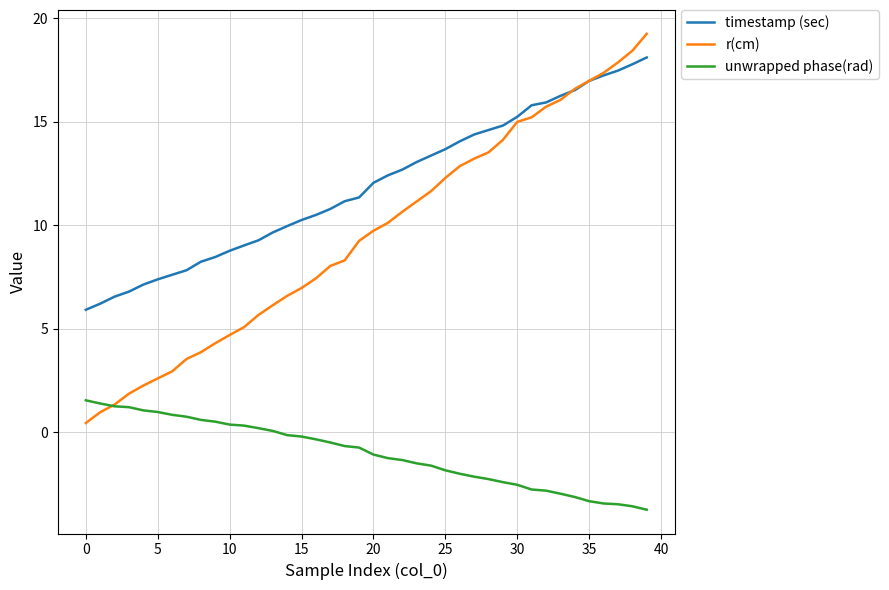

Which series has the largest total across all categories?

timestamp (sec)